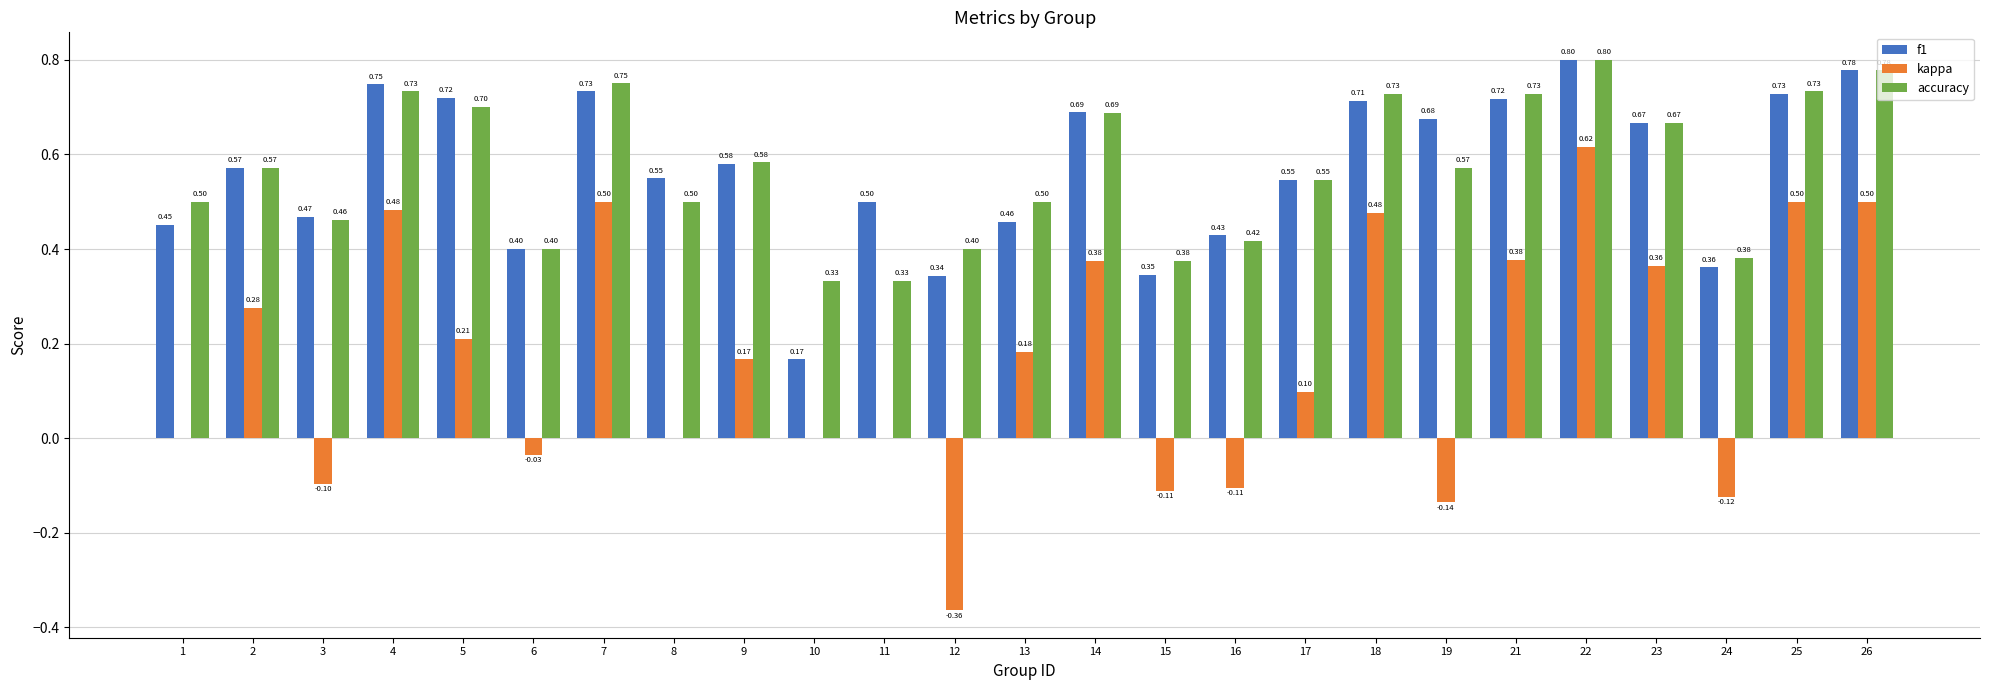

Between 8 and 14, which series saw the biggest shift?

kappa